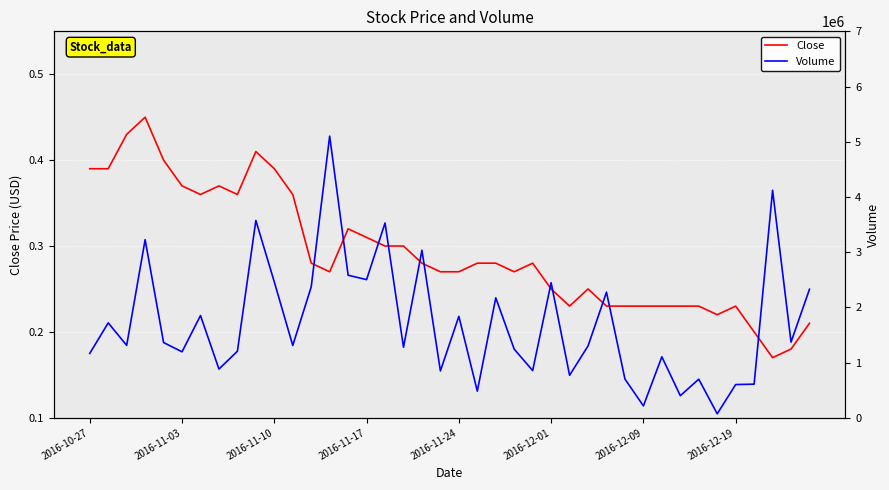

At which category is the sum across all series the highest?

13